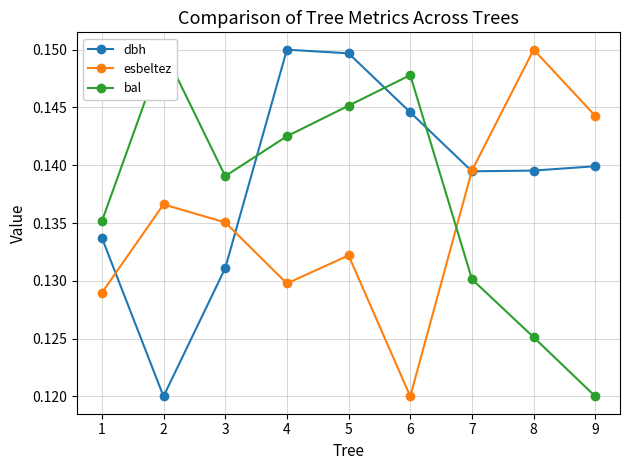

After their last crossing, which series has the higher values: bal or dbh?

dbh